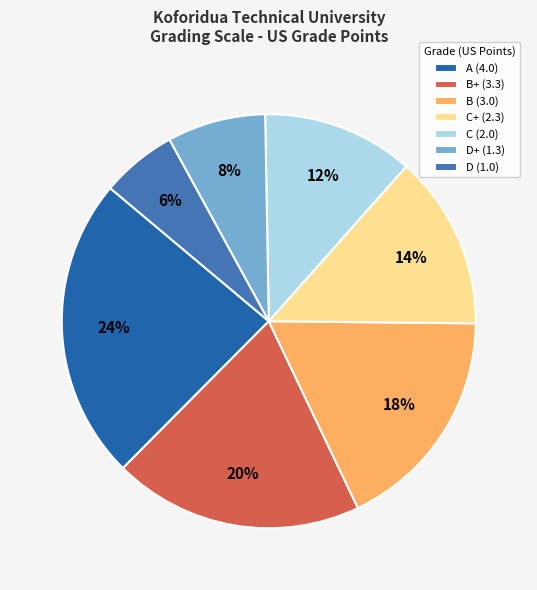

Does any single category account for the majority?

No